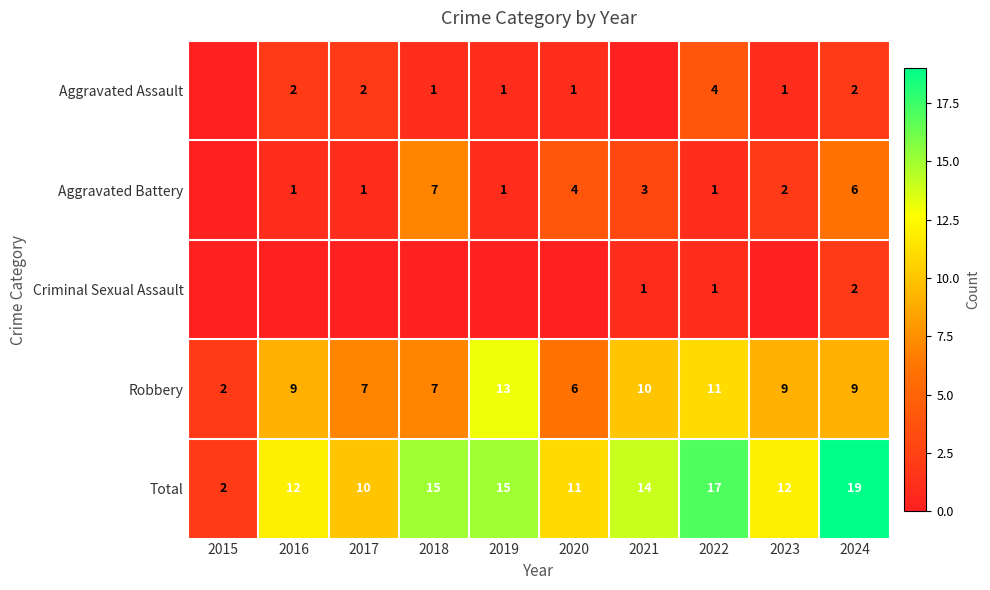

At which label does Total reach its peak?

2024